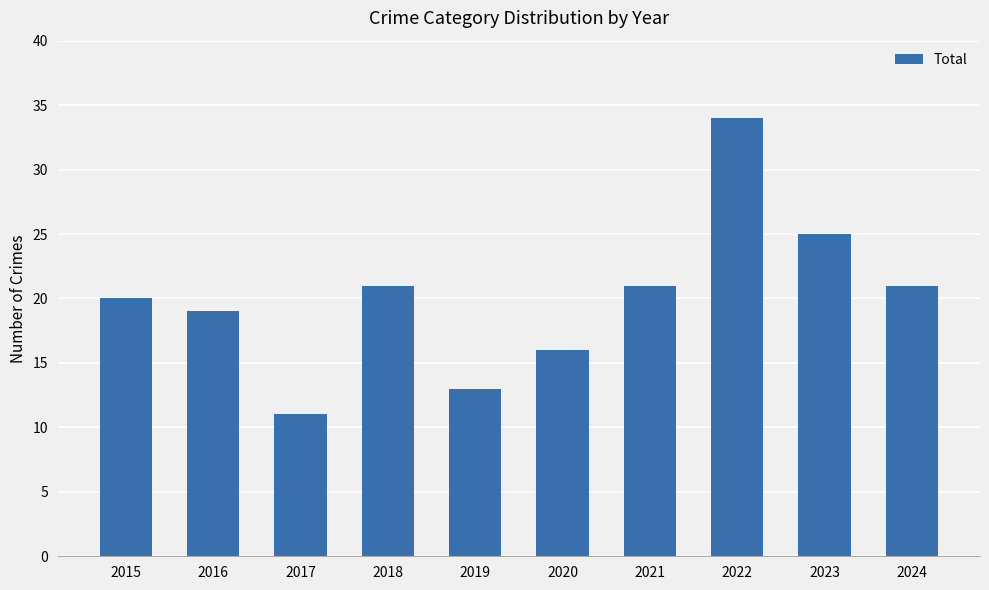

What value does the data have at 2019?

13